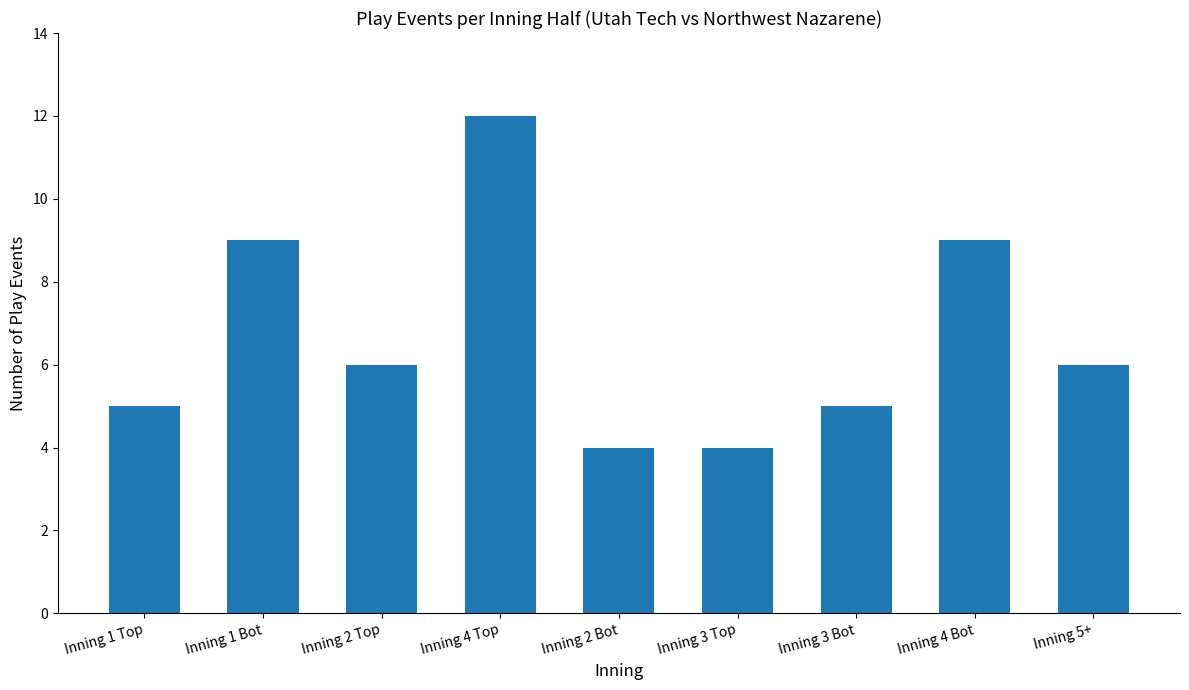

Does the chart contain stacked bars?

No